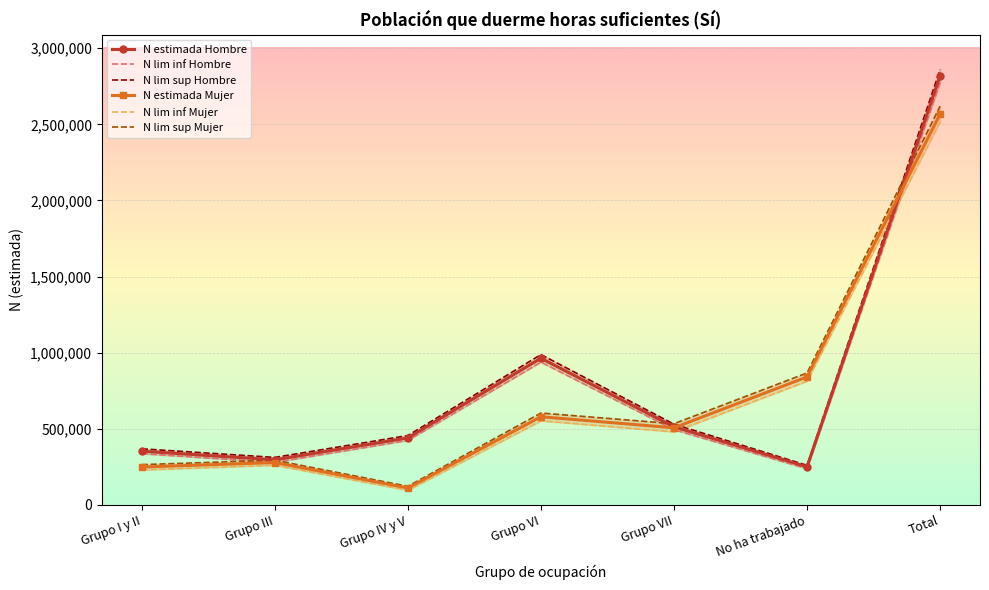

What position from the left is Grupo VII?

5